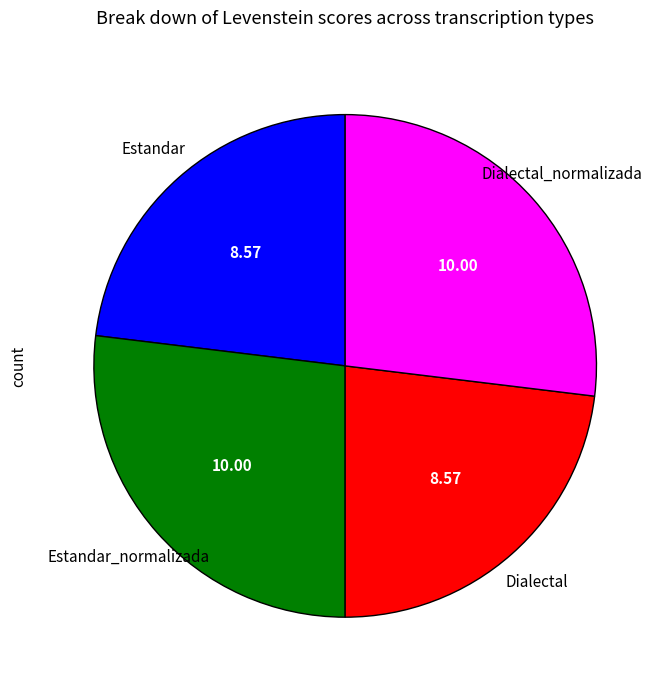

Is there a majority slice in this chart?

No